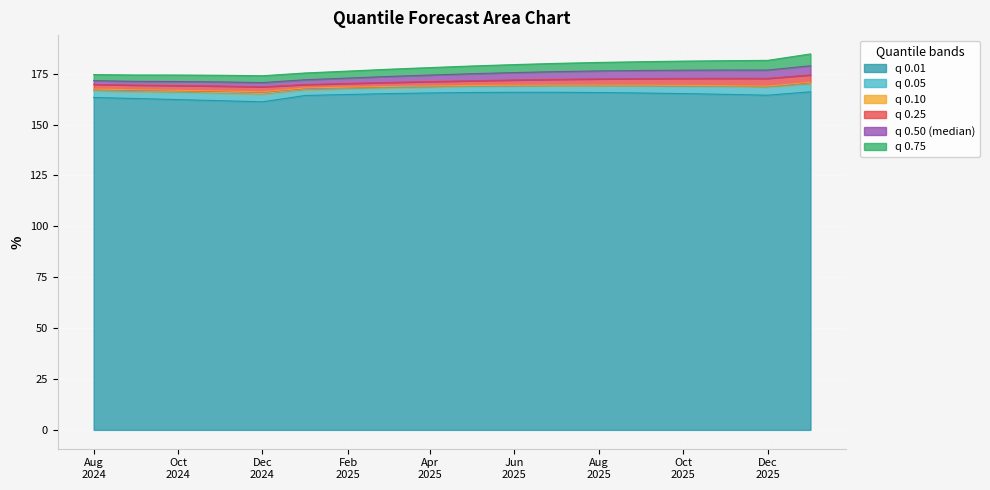

What is the label of the 3rd point from the right?

2025-11-01